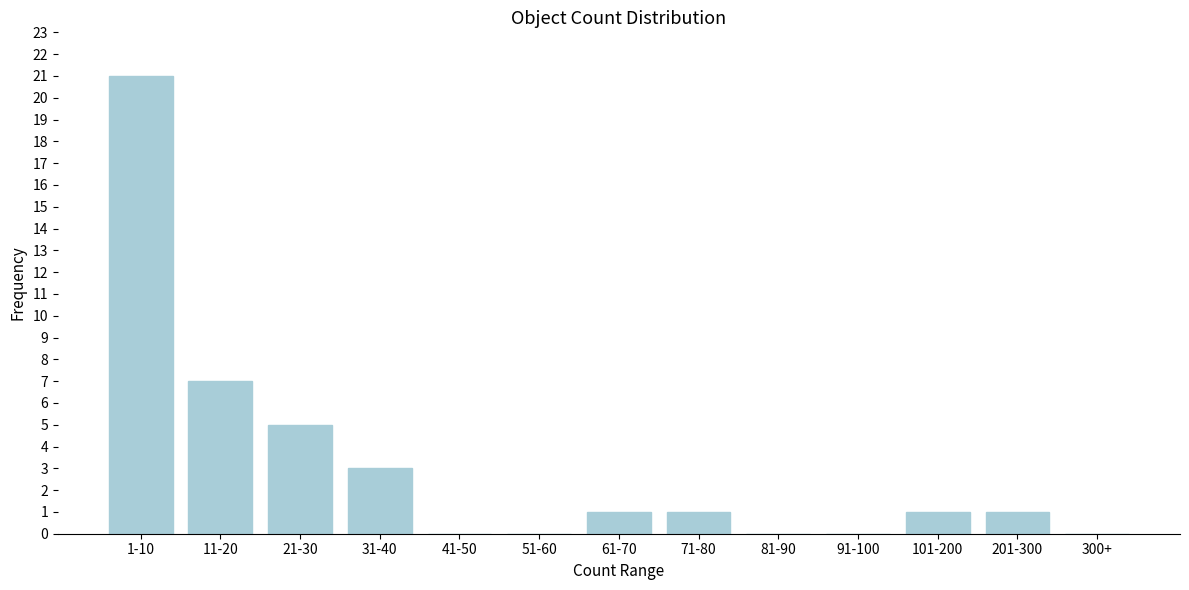

Reading left to right, extract all data points from this chart.

1-10=21	11-20=7	21-30=5	31-40=3	41-50=0	51-60=0	61-70=1	71-80=1	81-90=0	91-100=0	101-200=1	201-300=1	300+=0